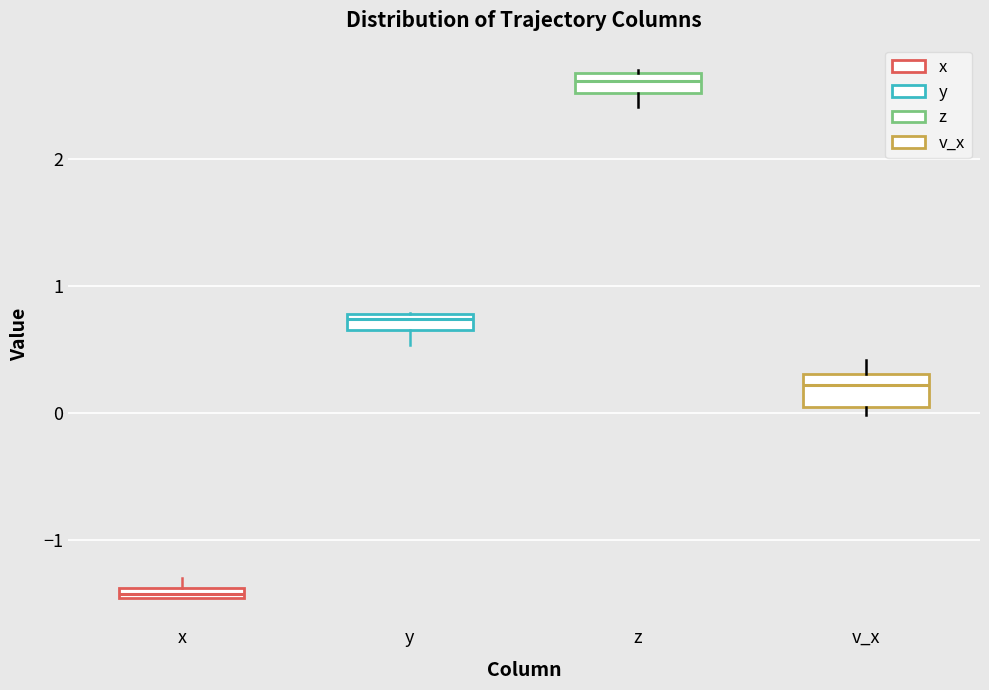

Comparing the boxes themselves (not the whiskers), which one is the tallest?

v_x